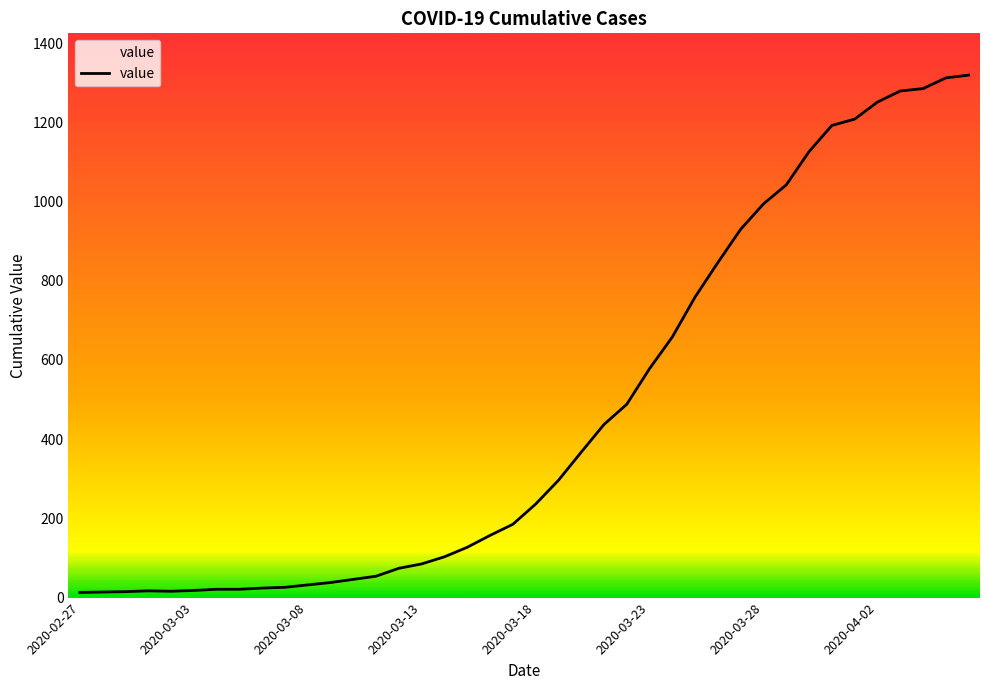

What is the maximum value shown in the chart?

1319